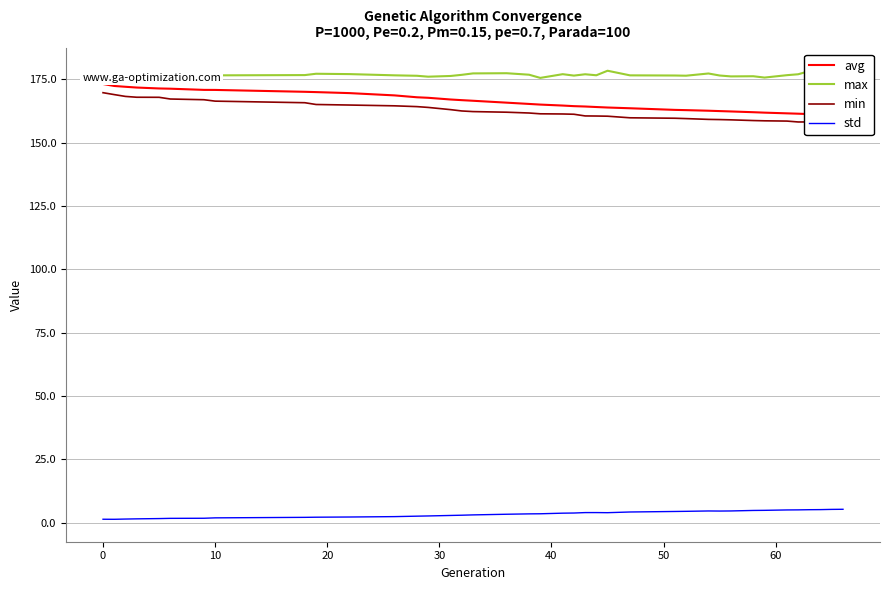

True or false: std and max cross at least once.

False